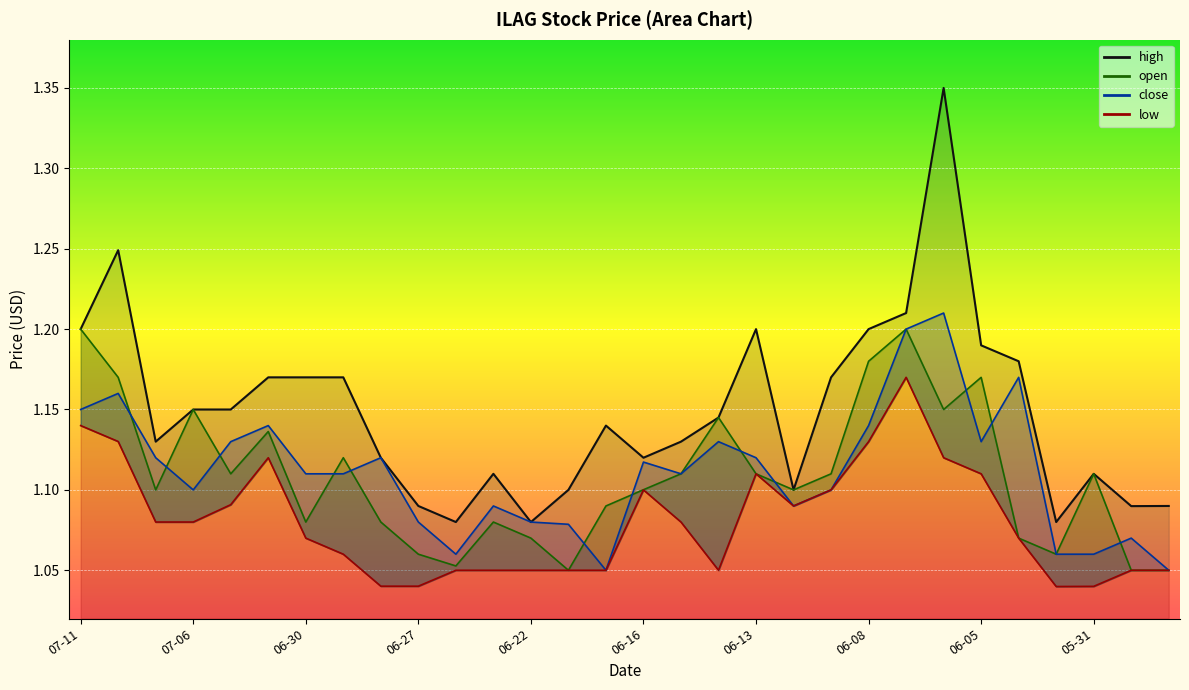

Which category has the lowest value across all series?

2023-06-01